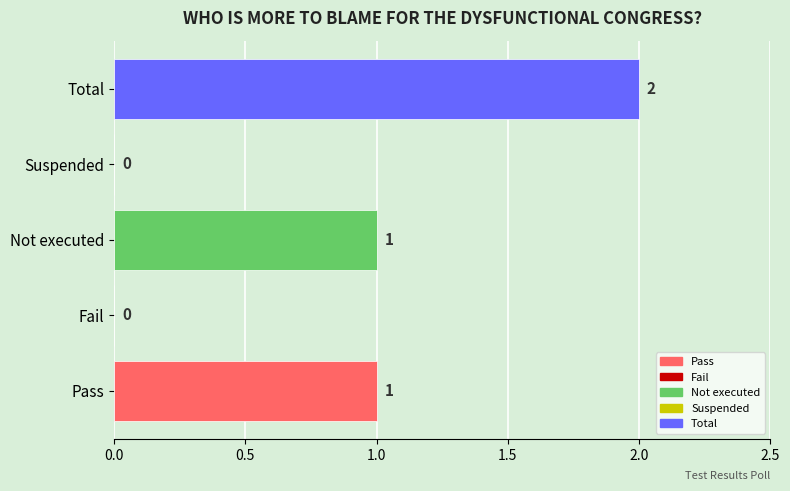

What is the change in value from Fail to Total?

+2